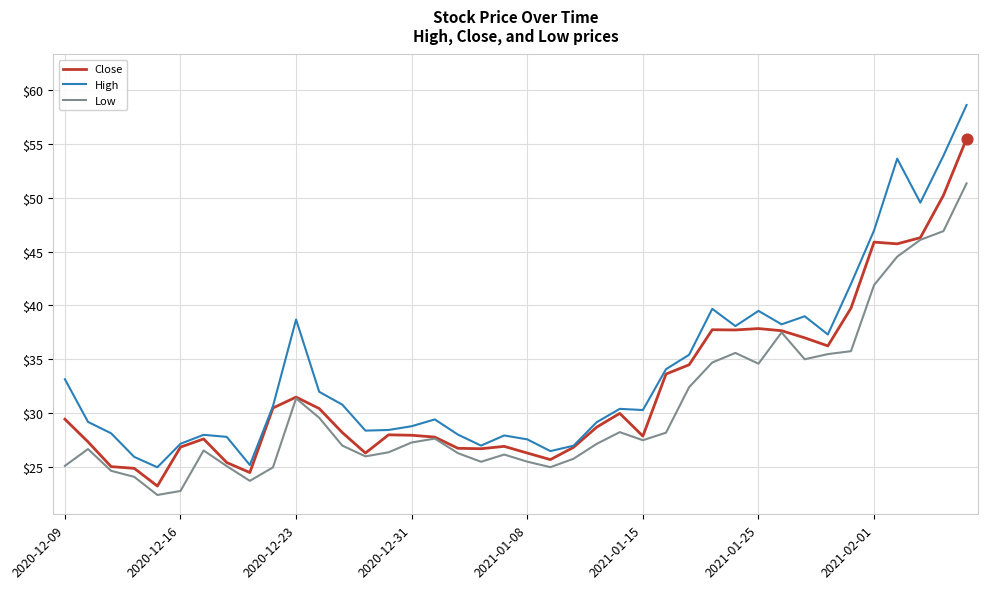

What is the greatest value displayed?

58.6